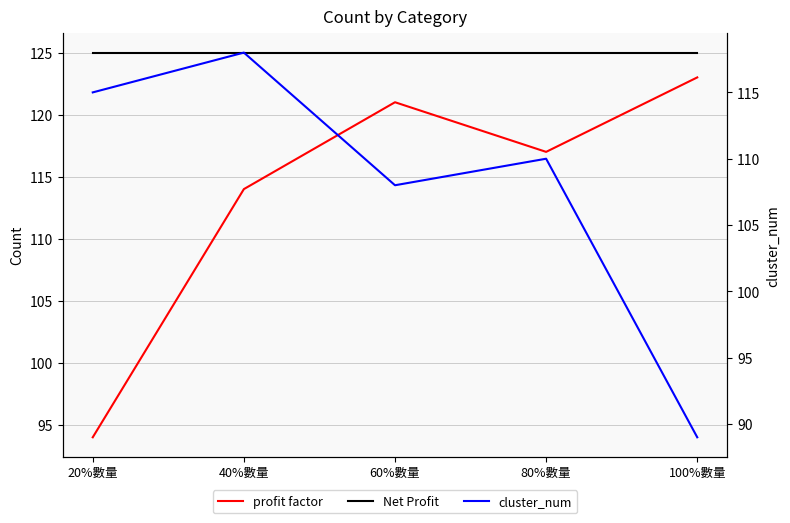

At which category is the sum across all series the highest?

40%數量